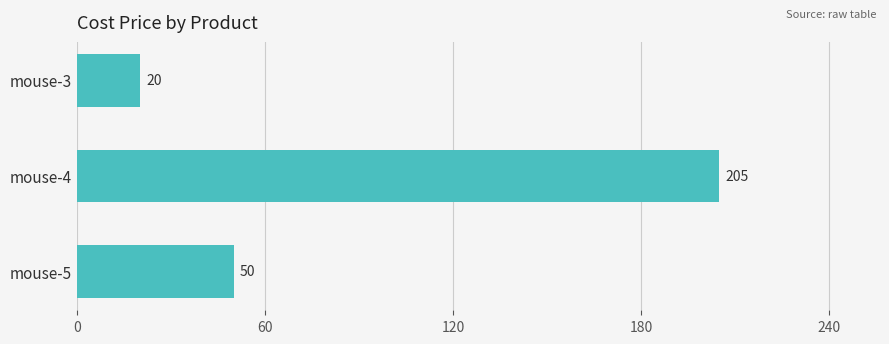

Count the number of data series in this chart.

1